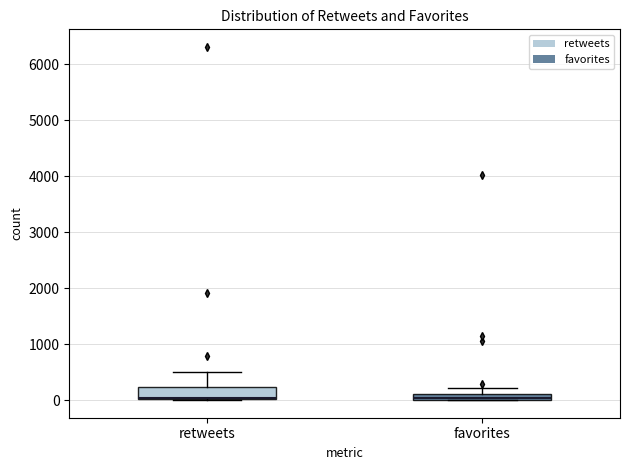

Where does the upper whisker of the box for retweets end on the y-axis? The values are not printed on the chart, so give them approximately, as read against the axis.

500